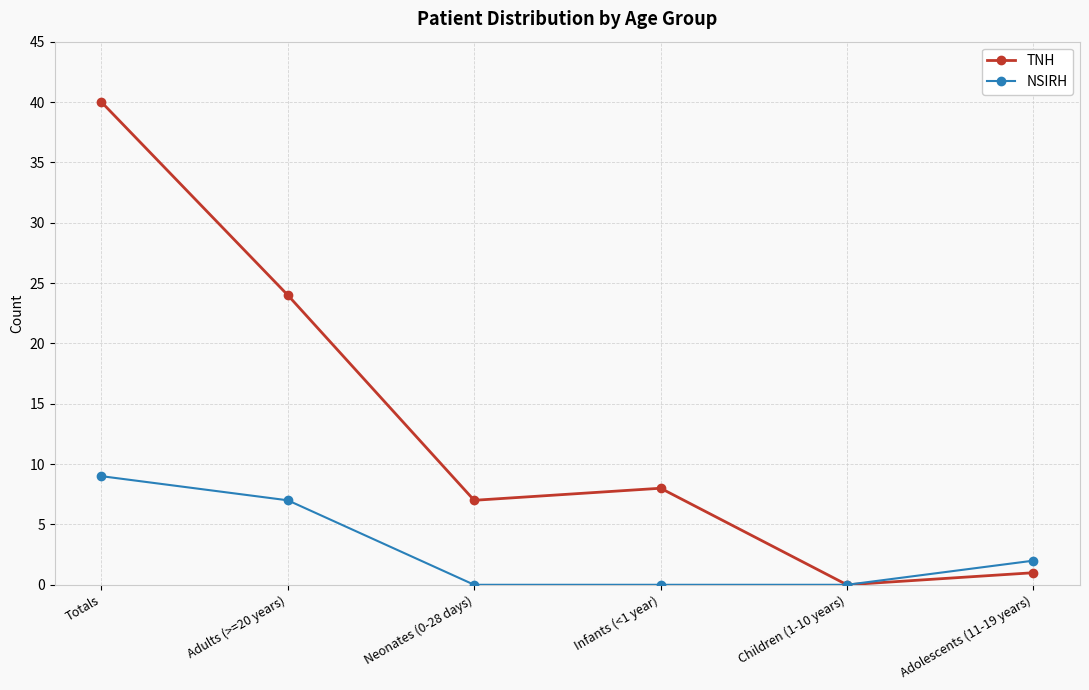

Reading left to right, transcribe all the data shown in this chart.

TNH: 40	24	7	8	0	1
NSIRH: 9	7	0	0	0	2